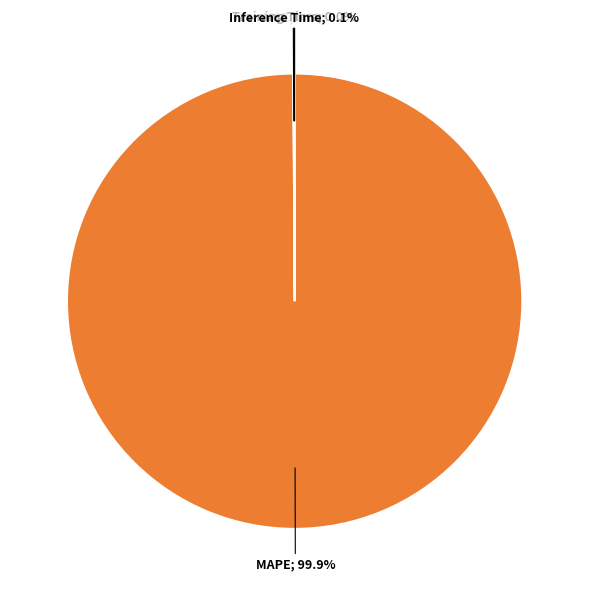

Does any single category account for the majority?

Yes